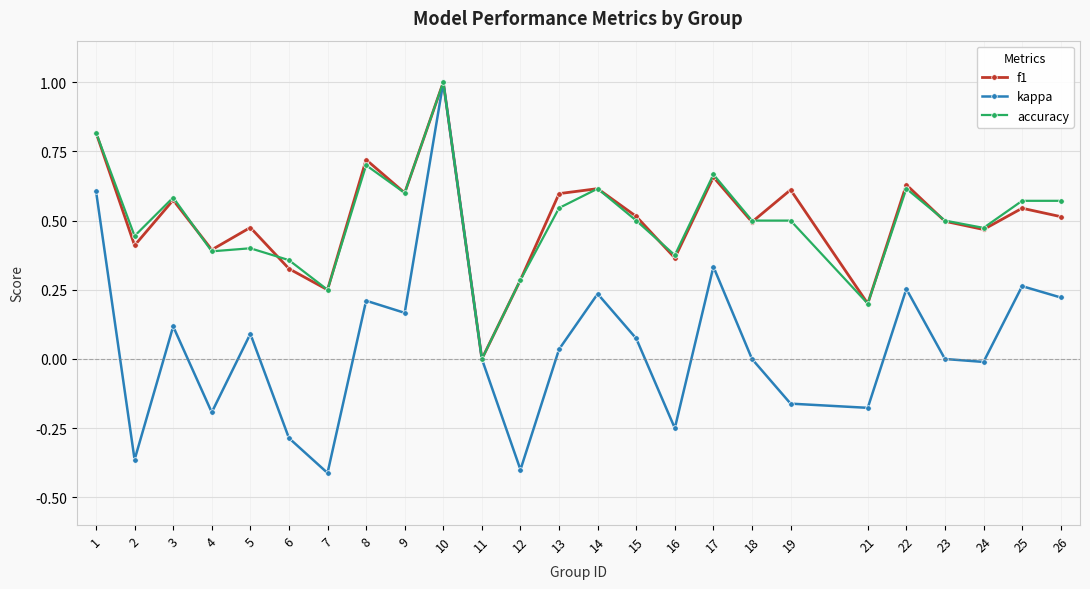

True or false: f1 and accuracy intersect in this chart.

True